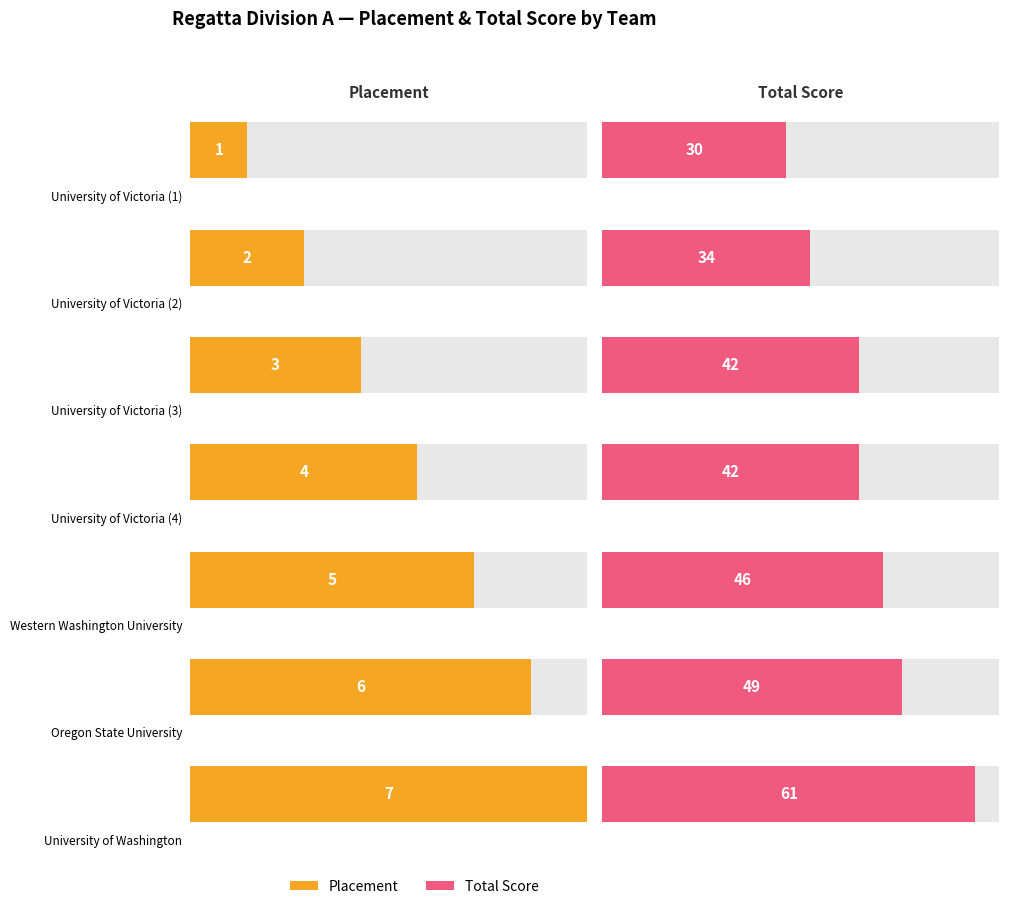

Are the bars grouped side by side (vs. stacked)?

Yes